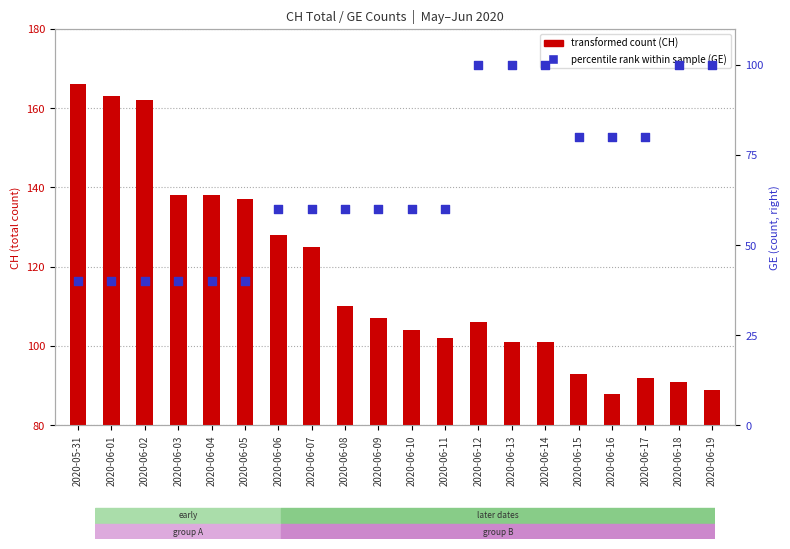

At how many categories does at least one series exceed 148?

3